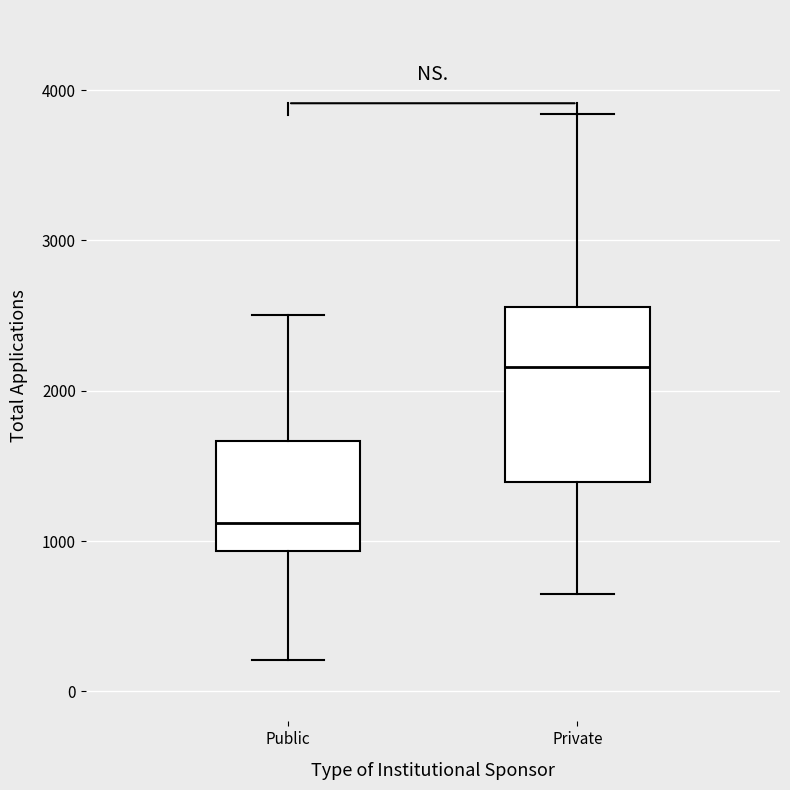

Reading left to right, read every box against the y-axis: the position of its median line, the range the box covers, and the ends of its whiskers. The values are not printed on the chart, so give them approximately, as read against the axis.

Public: median 1100, box 900 to 1700, whiskers 200 to 2500
Private: median 2200, box 1400 to 2600, whiskers 600 to 3800